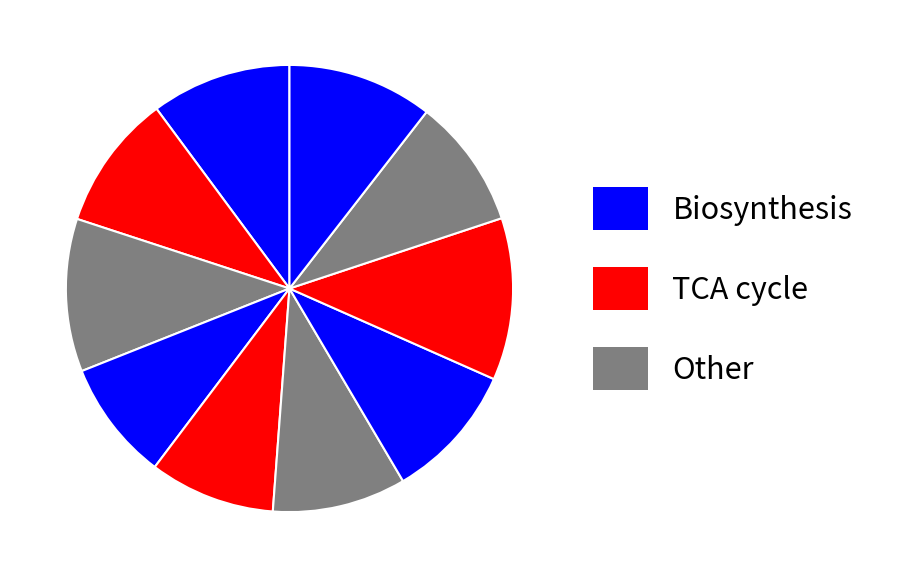

To the nearest percent, what is the average slice percentage?

10%